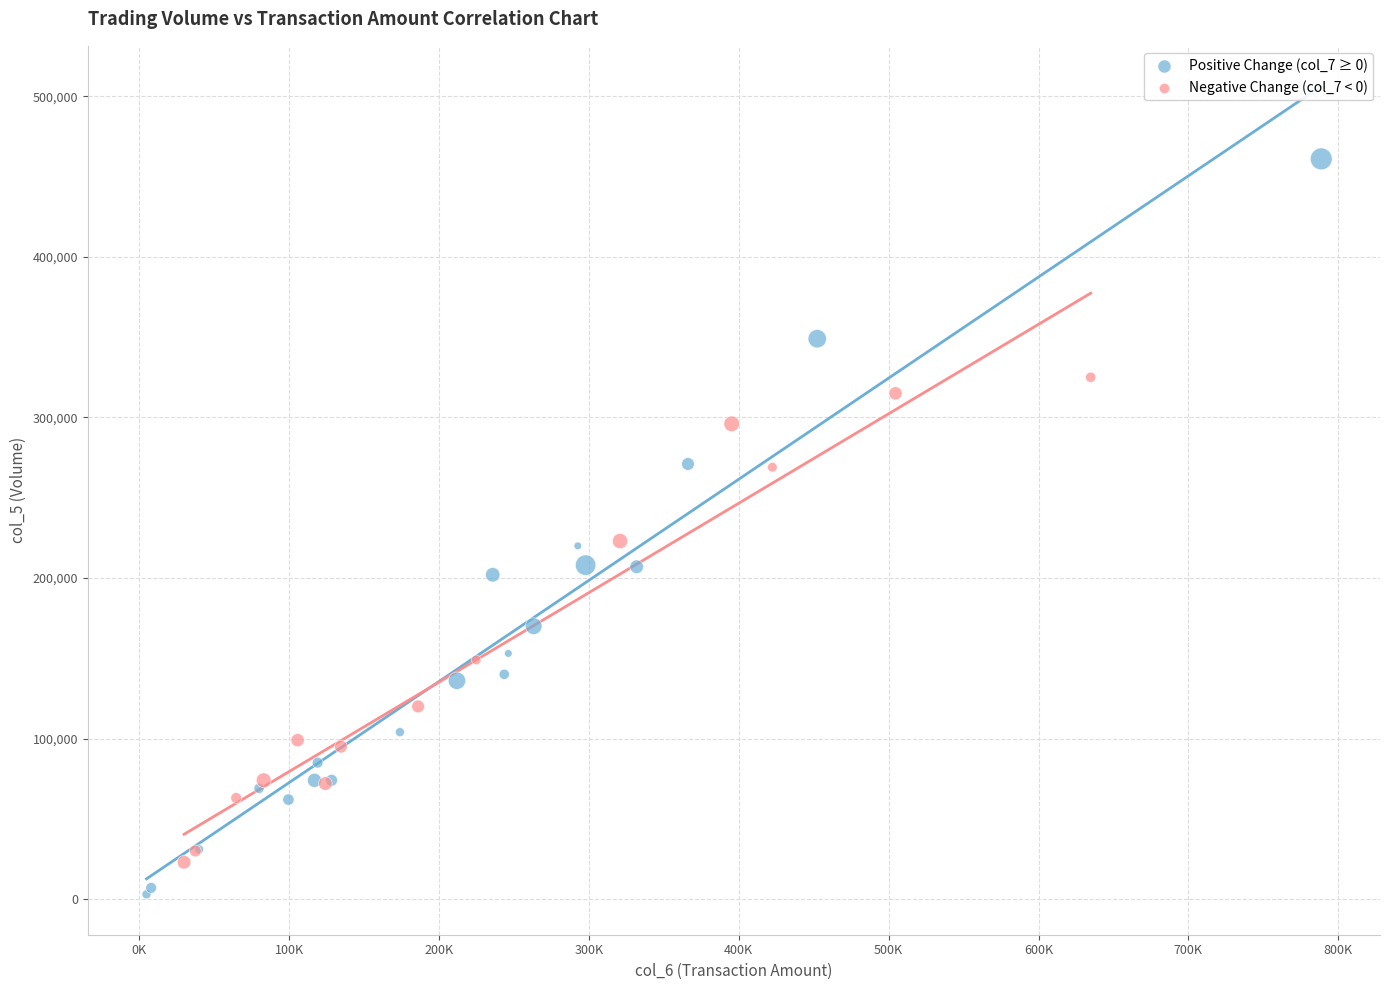

Which series has the widest spread of Y values?

Positive Change (col_7 ≥ 0)